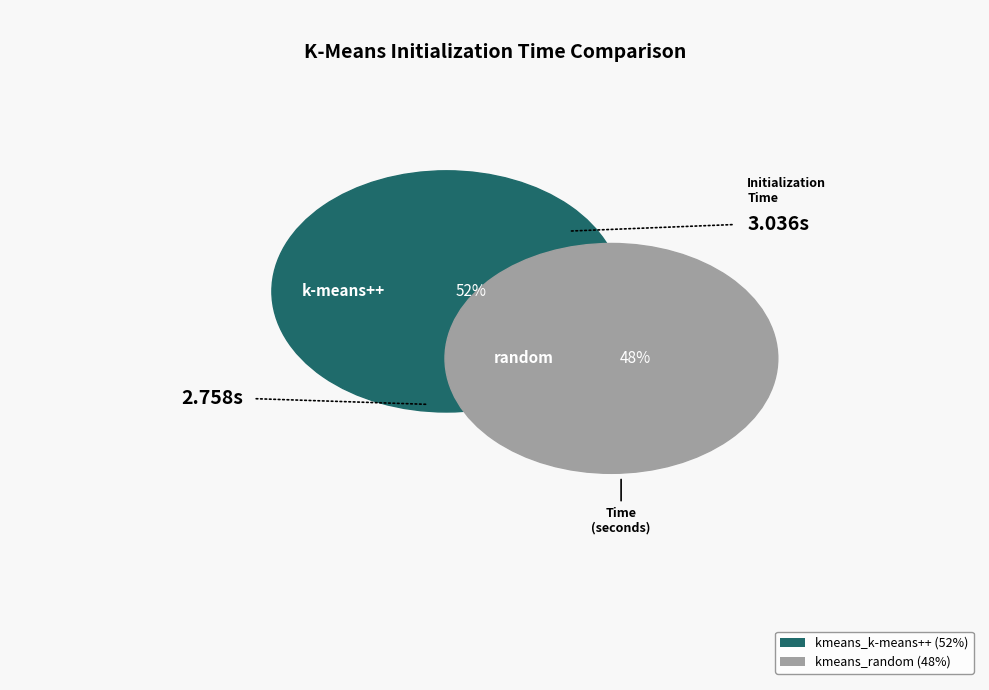

To the nearest percent, what is the average slice percentage?

50%